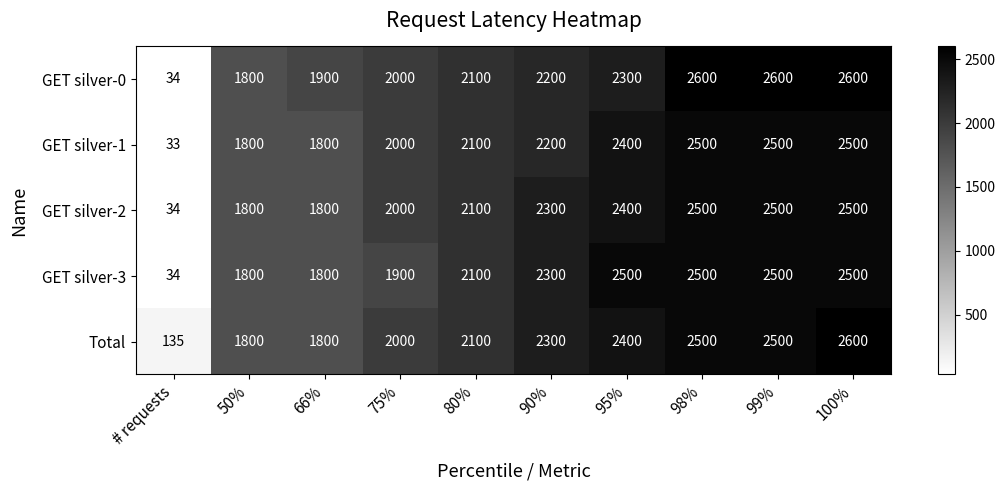

What is the sum of the Total values at 80% and 75%?

4100